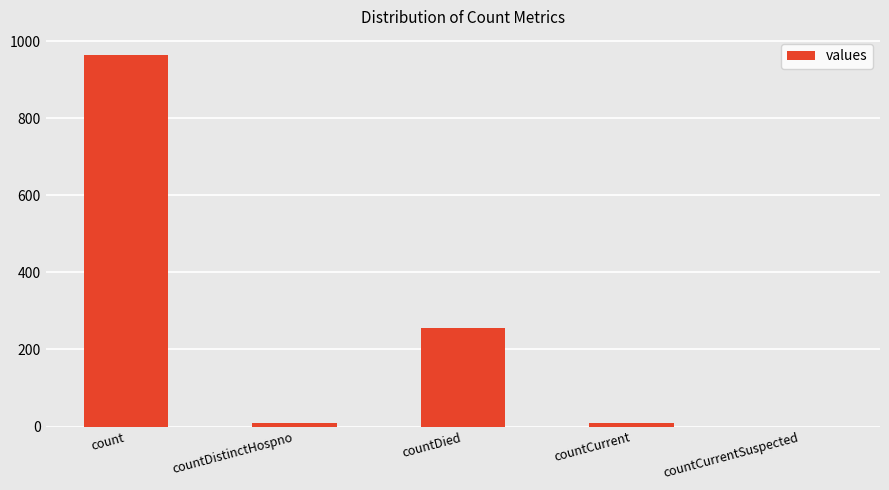

True or false: the data shows 8 at countCurrent.

True